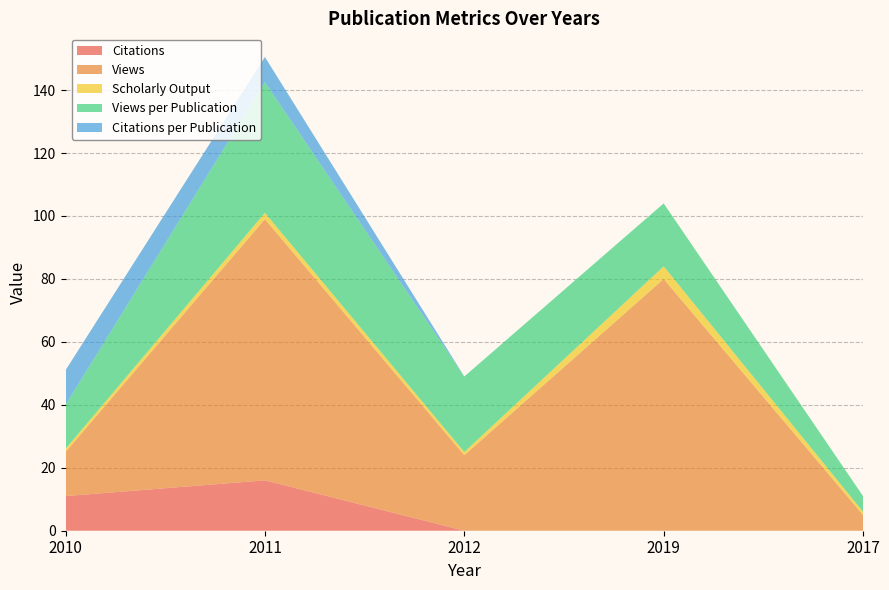

Reading left to right, list all the values displayed in this chart.

Citations: 2010=11.0	2011=16.0	2012=0.0	2019=0.0	2017=0.0
Views: 2010=14.0	2011=83.0	2012=24.0	2019=80.0	2017=5.0
Scholarly Output: 2010=1.0	2011=2.0	2012=1.0	2019=4.0	2017=1.0
Views per Publication: 2010=14.0	2011=41.5	2012=24.0	2019=20.0	2017=5.0
Citations per Publication: 2010=11.0	2011=8.0	2012=0.0	2019=0.0	2017=0.0